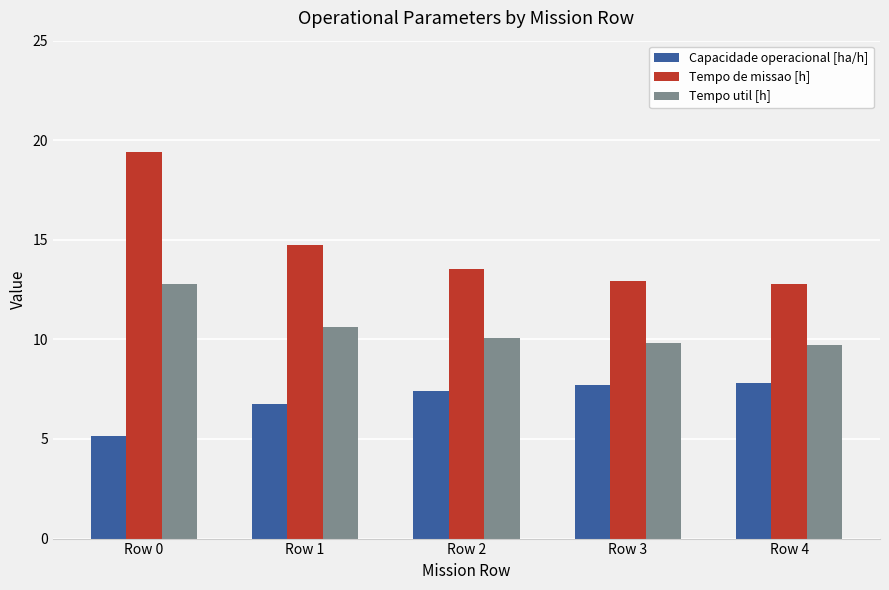

What is the difference between the second highest and minimum values in the Tempo util [h] series?

0.9